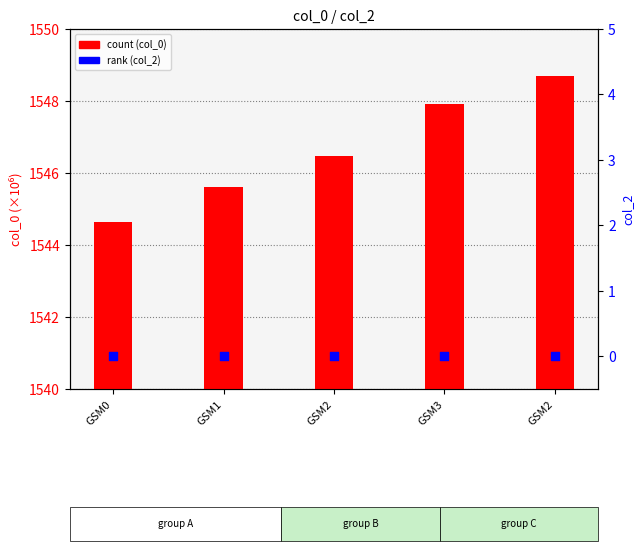

At how many categories does at least one series exceed 1400?

5